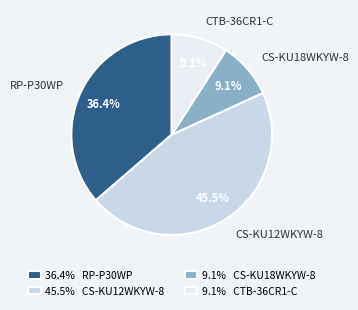

What is the largest slice in the pie chart?

CS-KU12WKYW-8